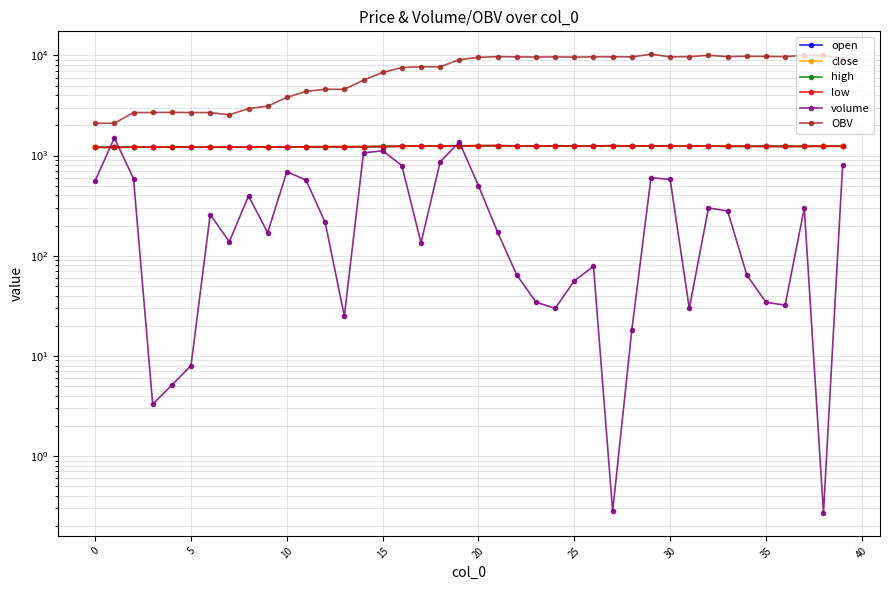

True or false: low has a value of 2056.8 at 10.

False